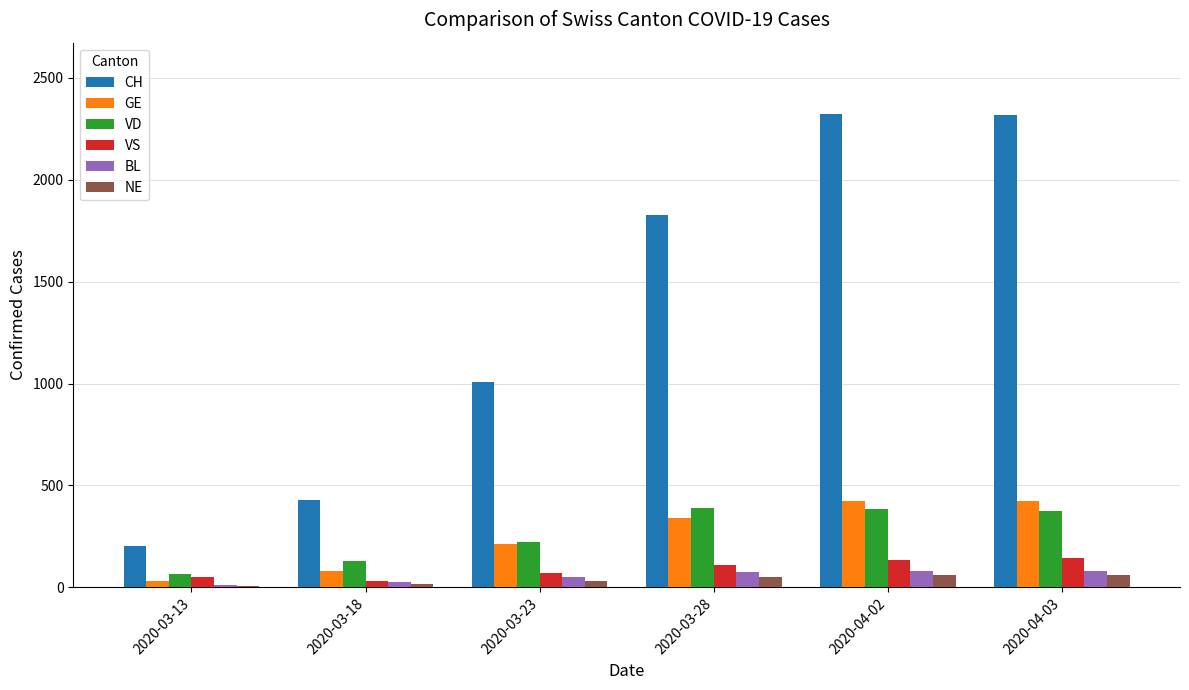

What is the difference between the maximum and second lowest values in the VS series?

92